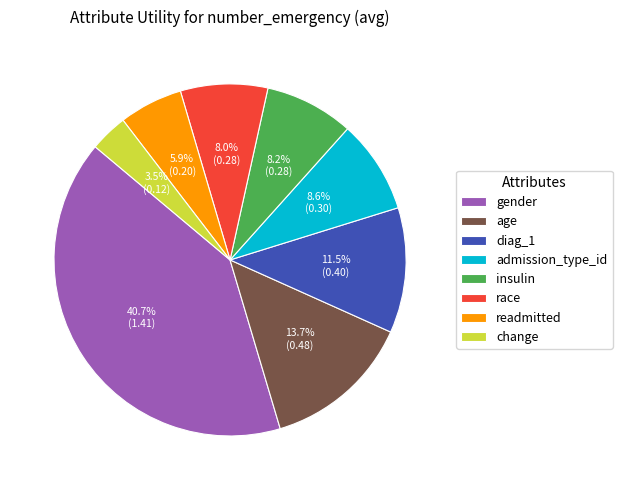

Does any single category account for the majority?

No